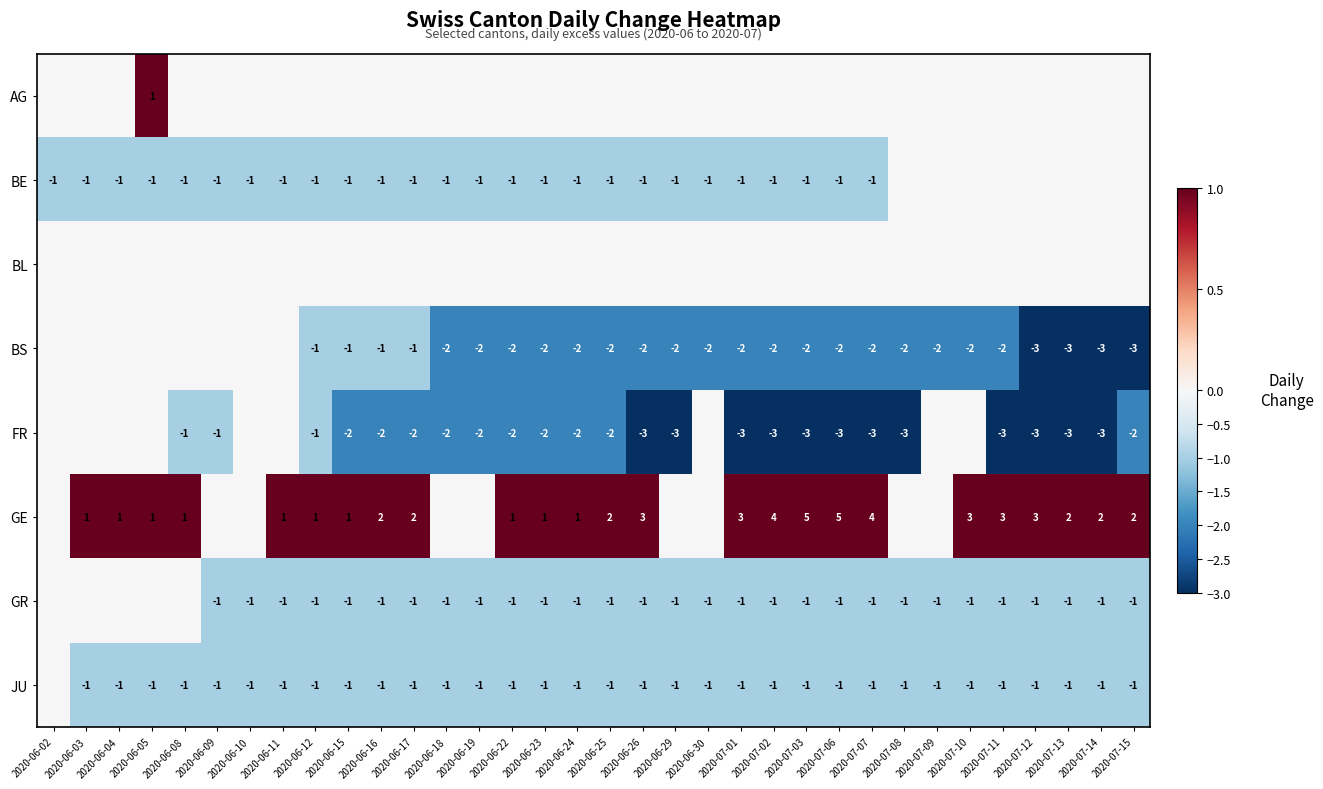

What is the spread (max minus min) of values at 2020-06-15?

3